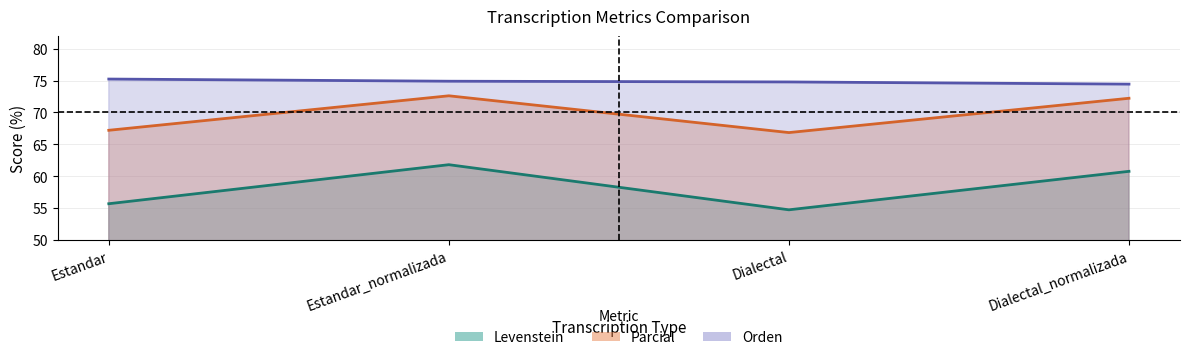

What is the average value of the Parcial series?

69.7